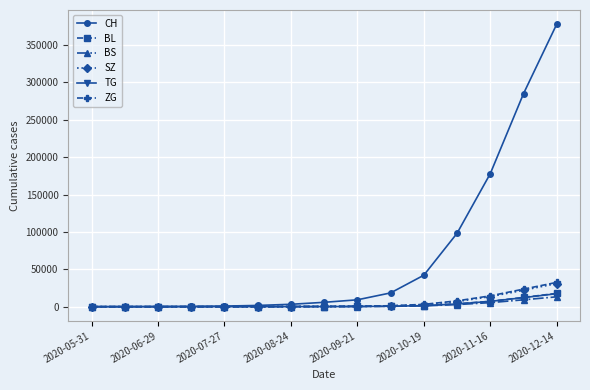

Which series has the largest total across all categories?

CH